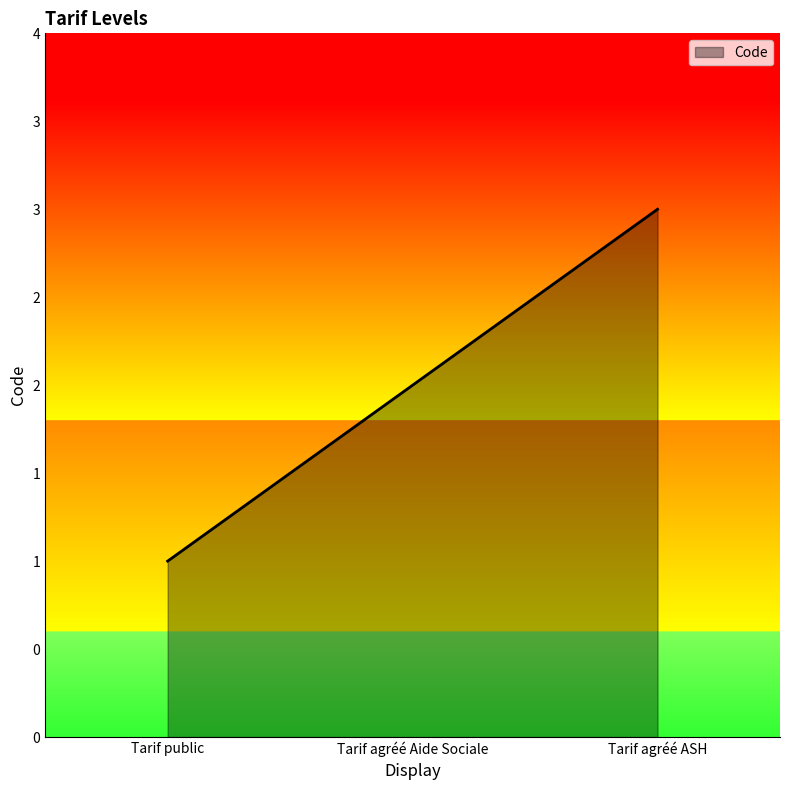

Reading left to right, transcribe all the data shown in this chart.

1	2	3